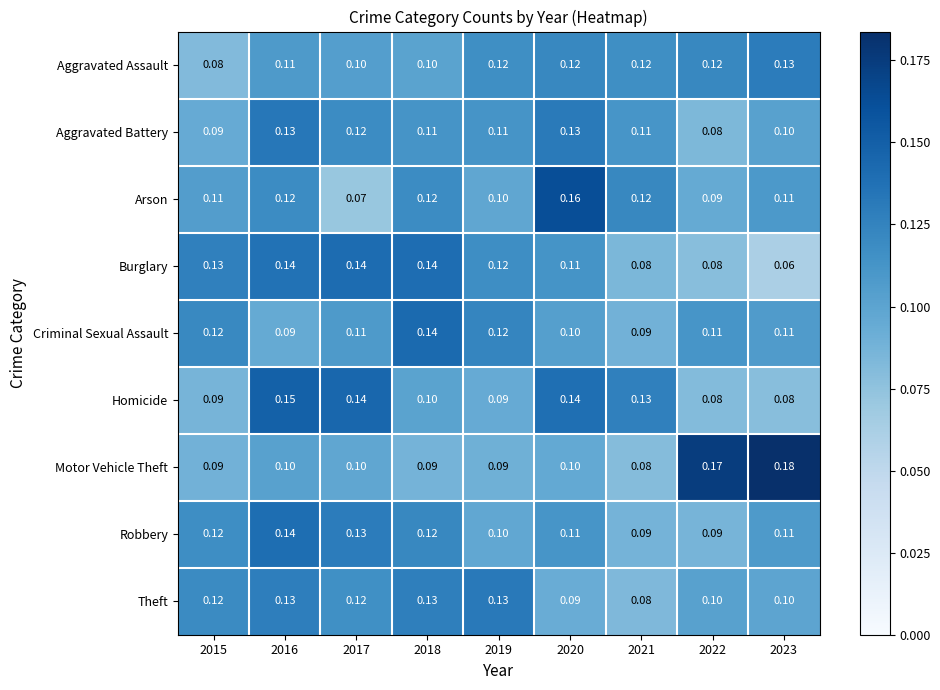

Which series has the largest range (max minus min)?

Motor Vehicle Theft